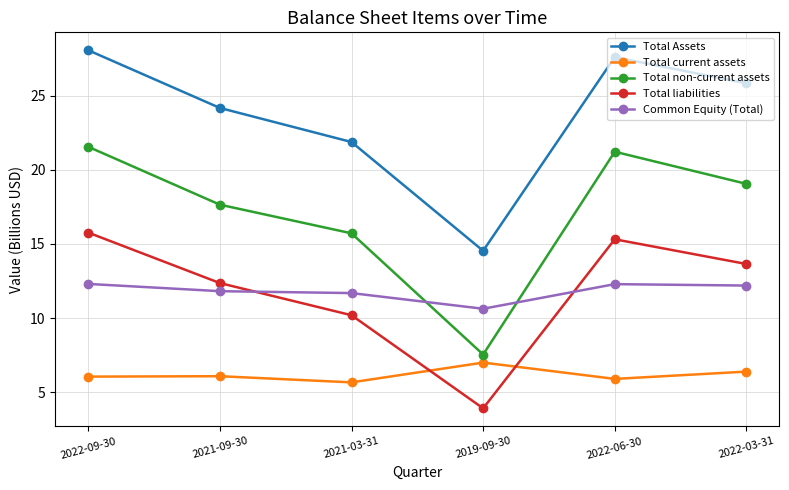

What is the spread (max minus min) of values at 2021-03-31?

16.2